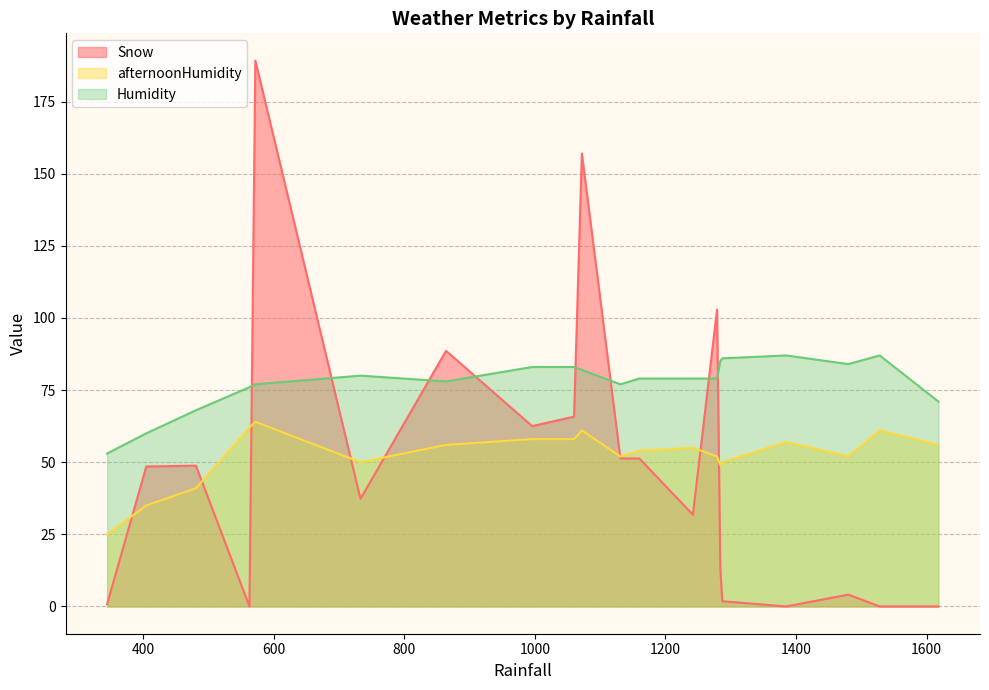

What are all the series names shown in the legend?

Snow, afternoonHumidity, Humidity